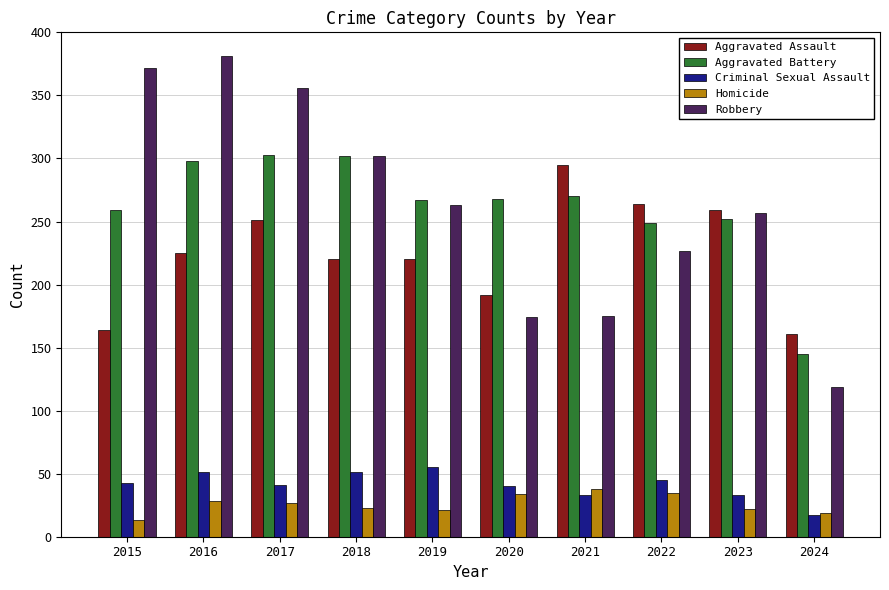

Which series has the widest spread of values?

Robbery